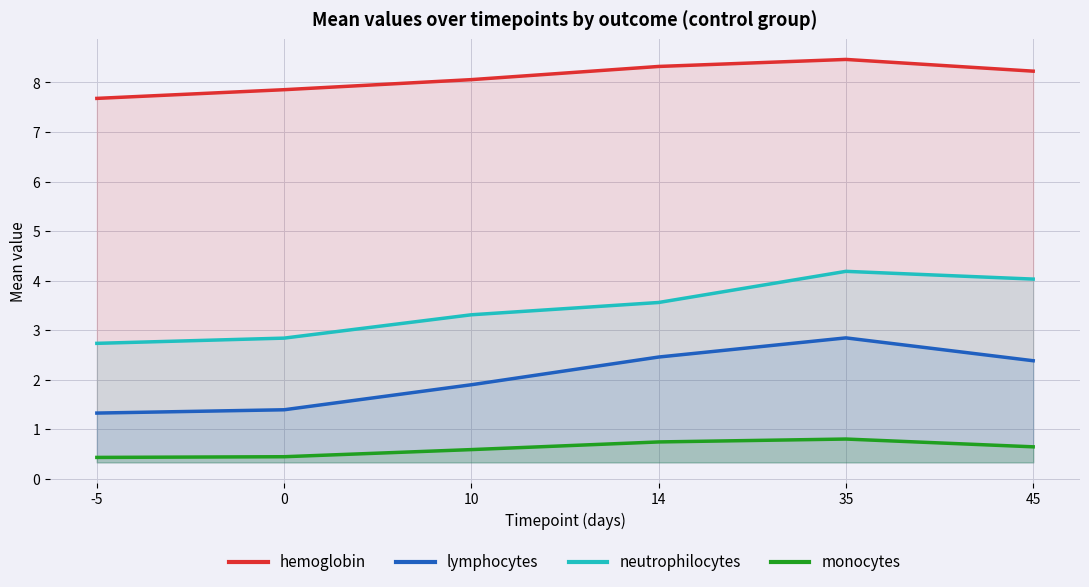

Reading right to left, list all the values displayed in this chart.

hemoglobin: 45=8.2	35=8.5	14=8.3	10=8.1	0=7.9	-5=7.7
lymphocytes: 45=2.4	35=2.8	14=2.5	10=1.9	0=1.4	-5=1.3
neutrophilocytes: 45=4.0	35=4.2	14=3.6	10=3.3	0=2.8	-5=2.7
monocytes: 45=0.6	35=0.8	14=0.7	10=0.6	0=0.4	-5=0.4